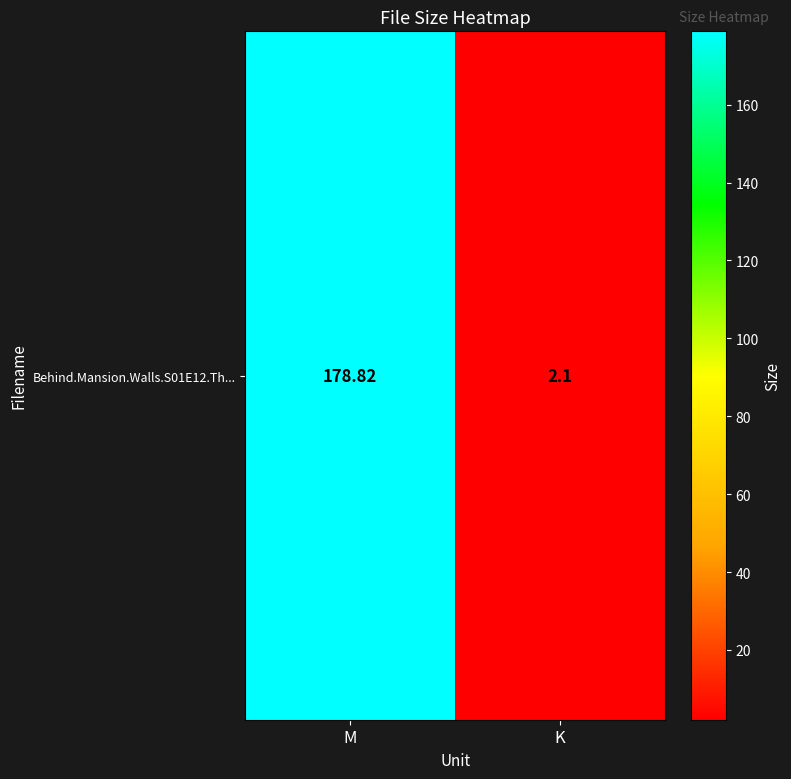

Between M and K, which is larger?

M